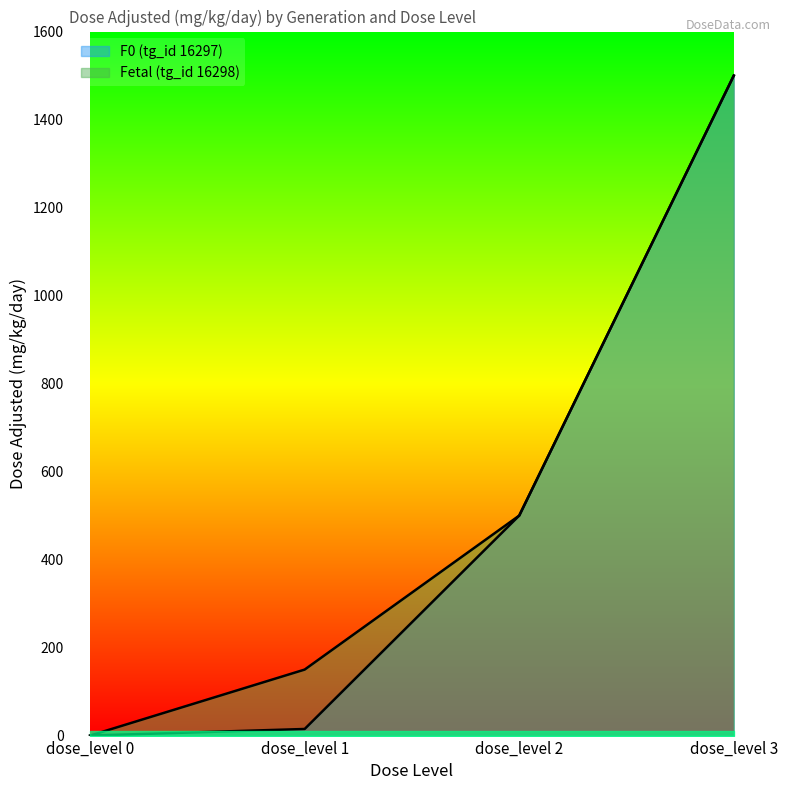

What are all the series names shown in the legend?

F0 (tg_id 16297), Fetal (tg_id 16298)